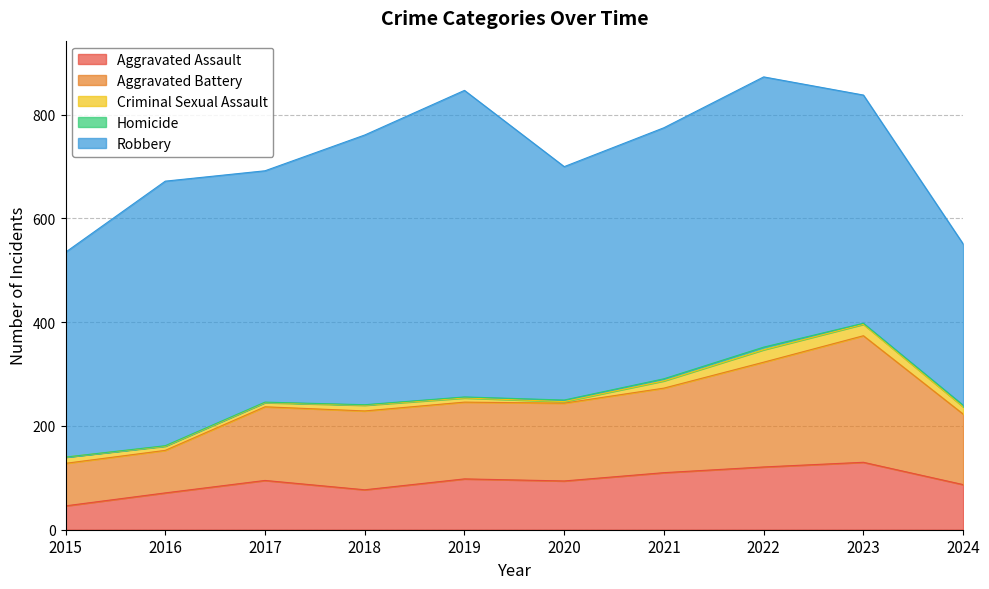

What are all the series names shown in the legend?

Aggravated Assault, Aggravated Battery, Criminal Sexual Assault, Homicide, Robbery